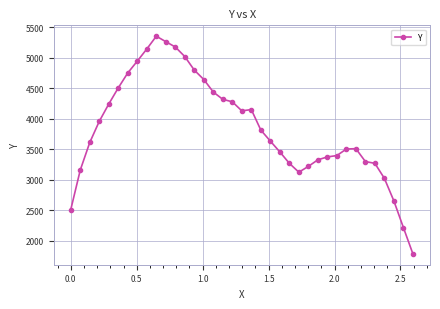

What is the value of the 11th point from the left?

5262.8